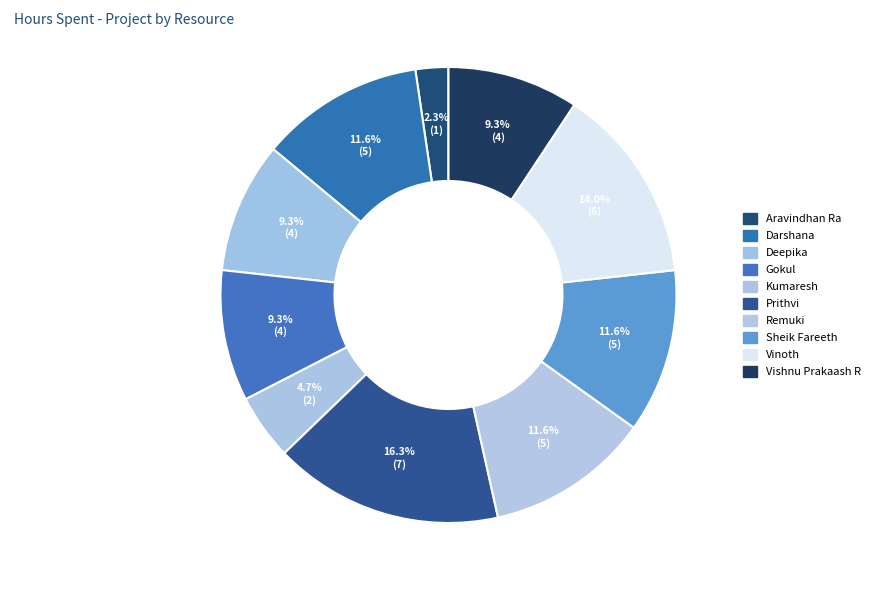

How many segments does this pie chart have?

10